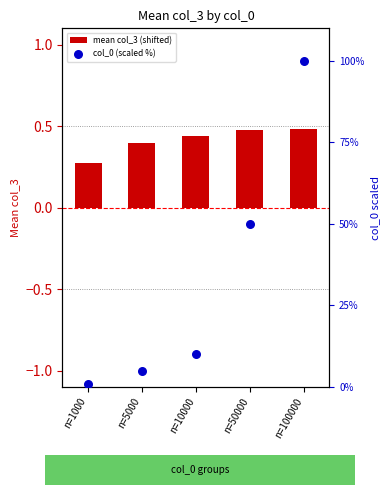

Which series contains the highest Y value?

col_0 (scaled %)